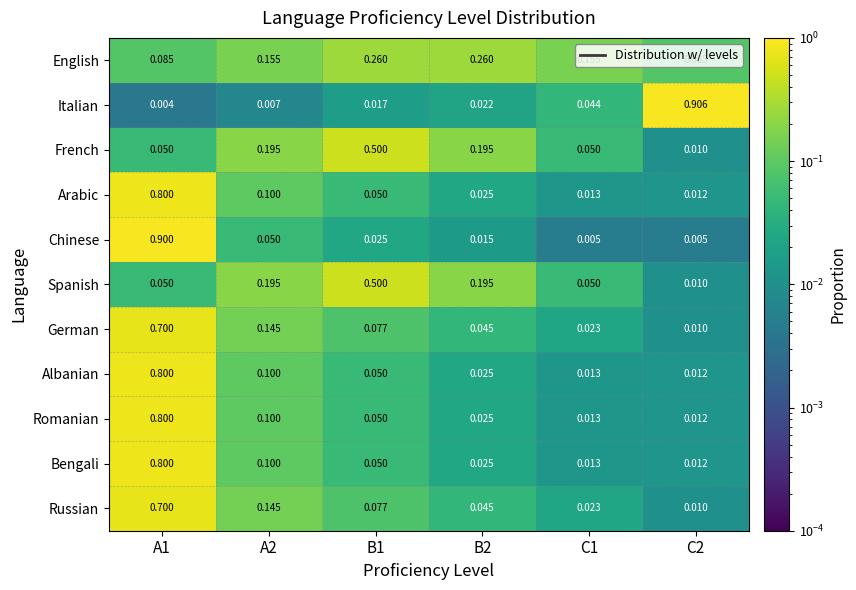

Count the number of data series in this chart.

11